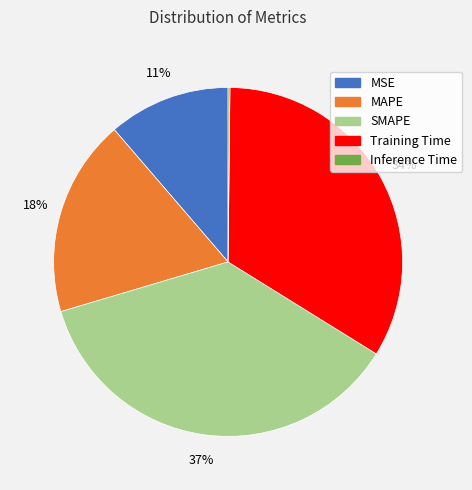

Is there any slice that represents more than half of the pie?

No